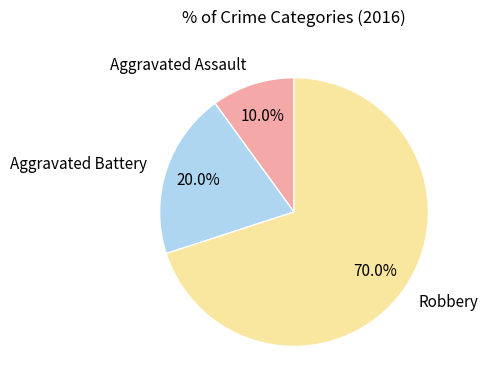

Which has a higher value, Robbery or Aggravated Battery?

Robbery